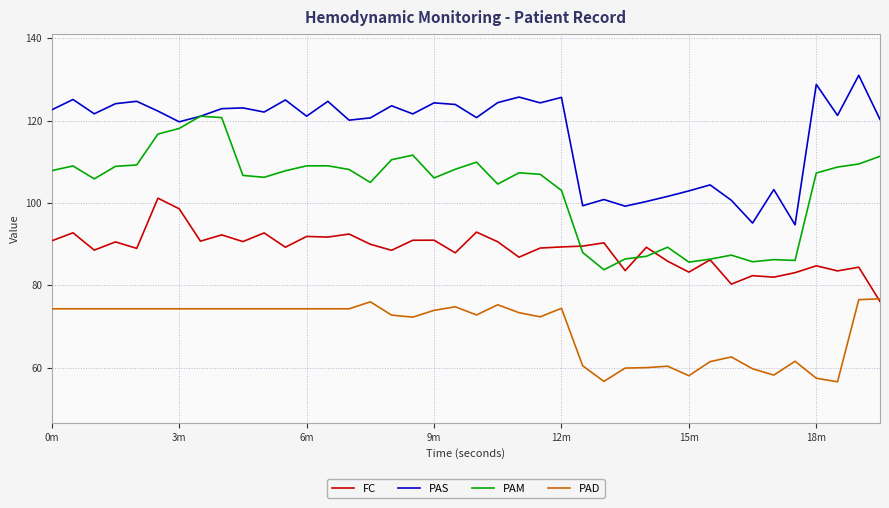

Rank the series by their maximum value, from highest to lowest.

PAS, PAM, FC, PAD